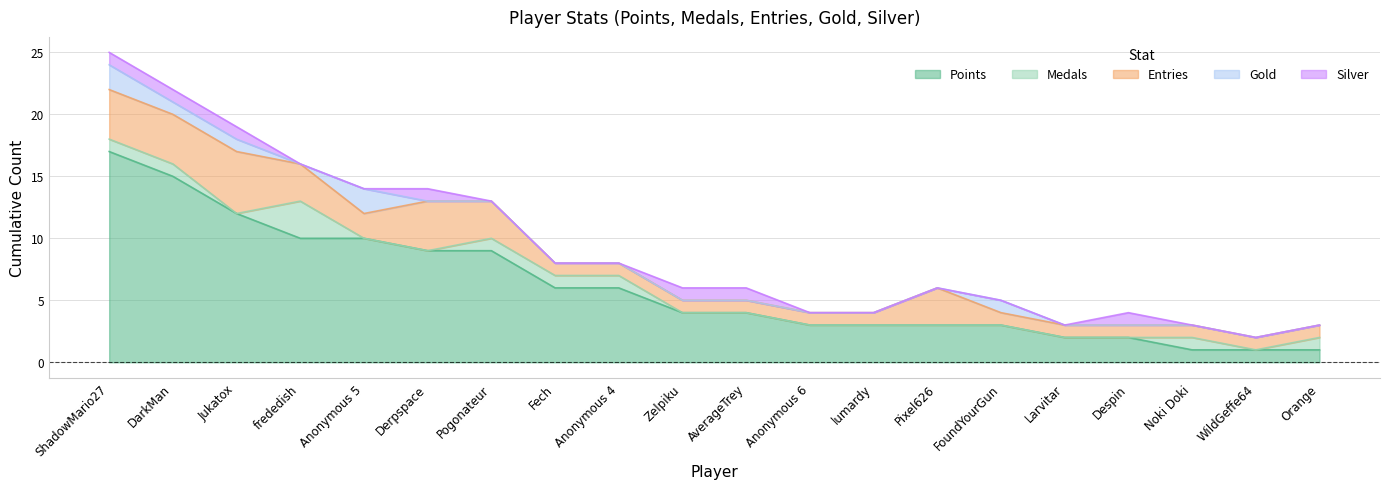

Which label corresponds to the smallest value in the chart?

Jukatox